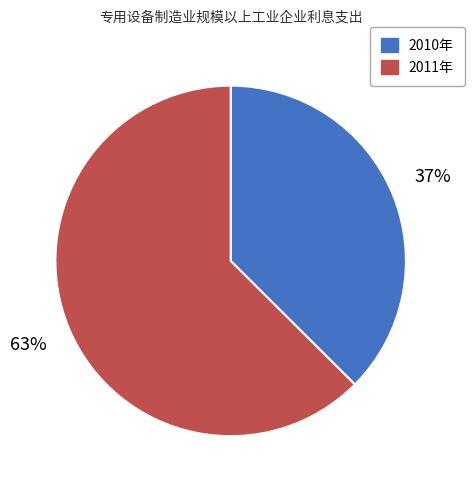

Is there any slice that represents more than half of the pie?

Yes